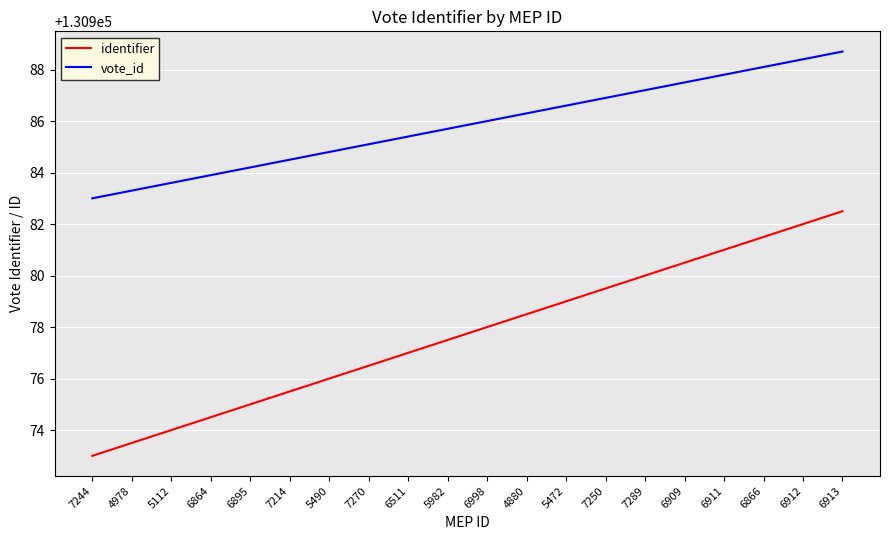

The value of identifier at 6511 is 37407.6. True or false?

False